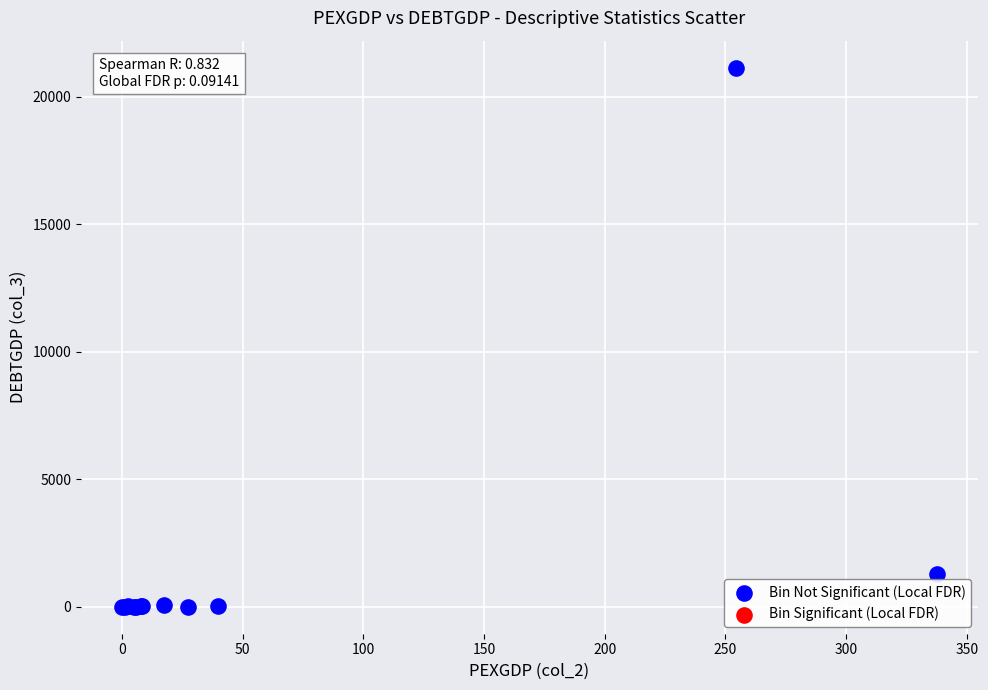

What Y value in the scatter plot is closest to 10570?

1273.9